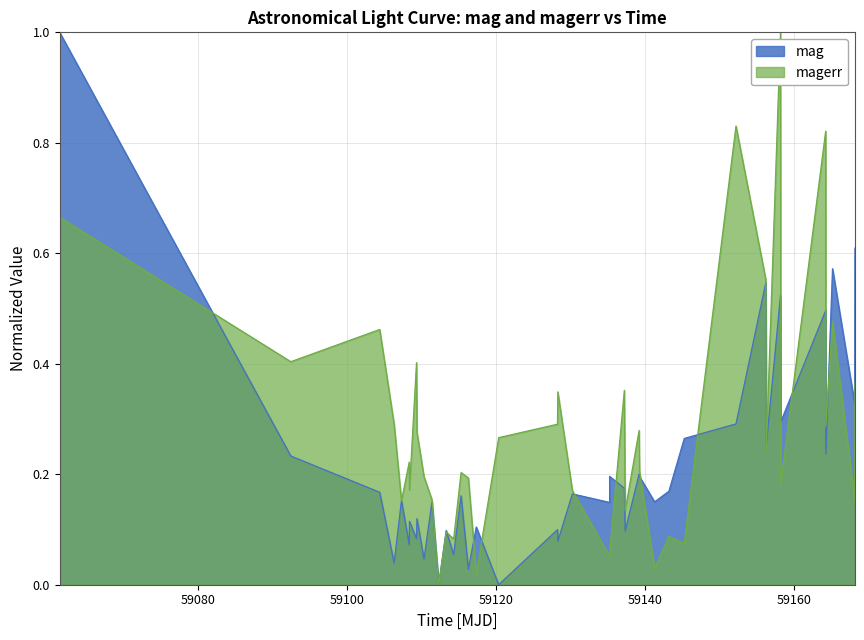

How many values in magerr are above zero?

39